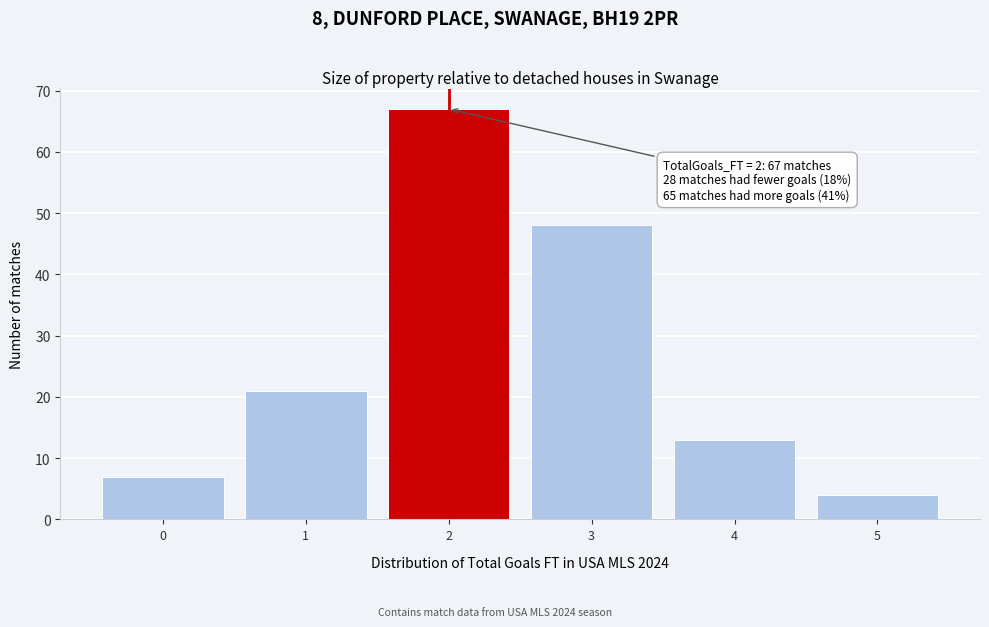

Reading right to left, extract all data points from this chart.

5=4	4=13	3=48	2=67	1=21	0=7